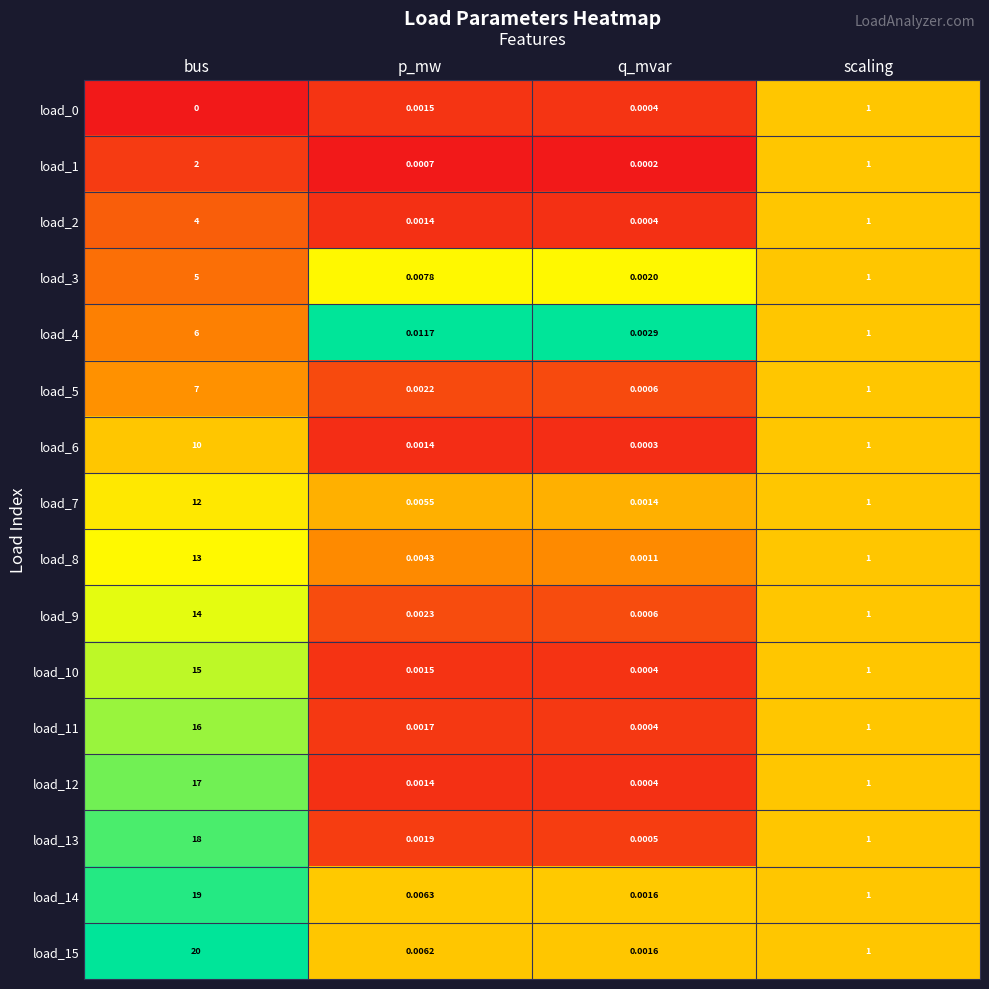

Where is load_7 nearest to the value 6?

scaling